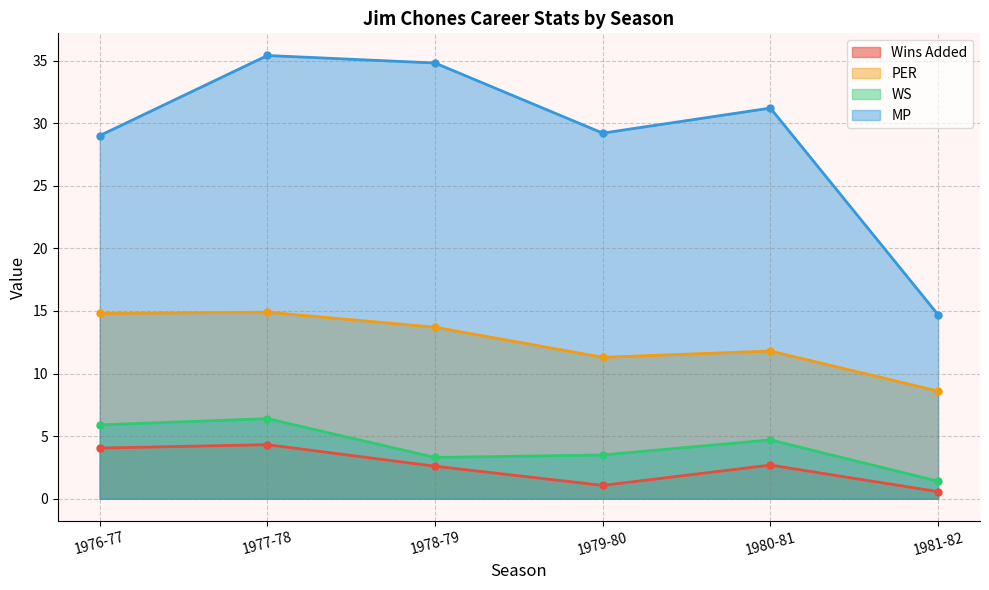

At which category does the chart reach its minimum across all series?

1981-82